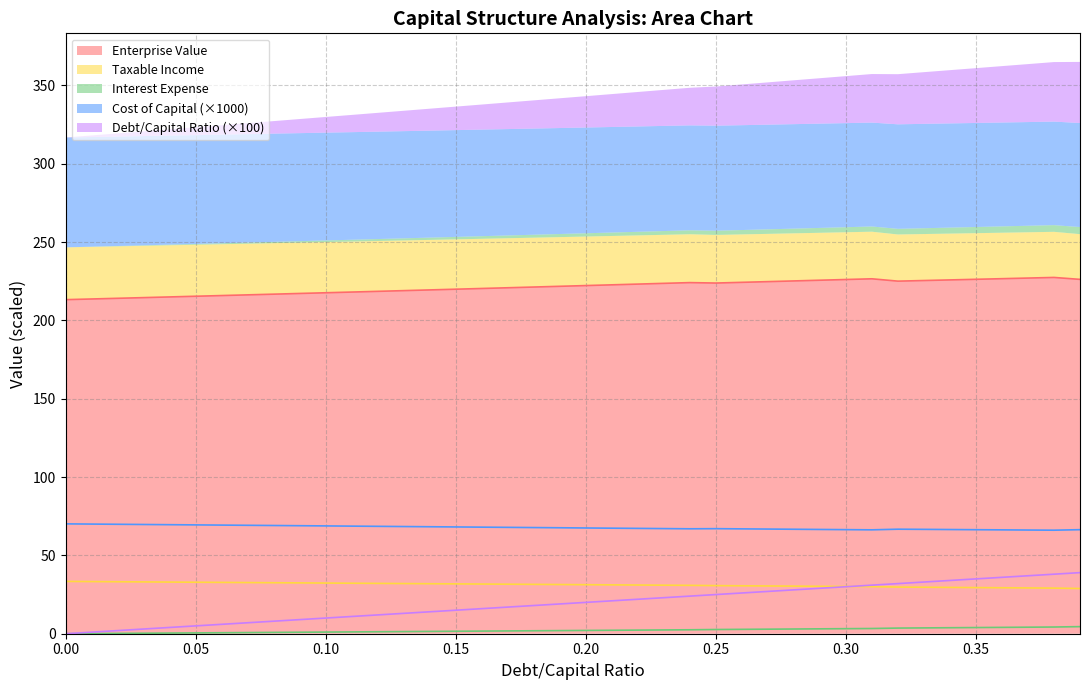

What is the value of the interest_expense point at the 31st from the left?

3.2